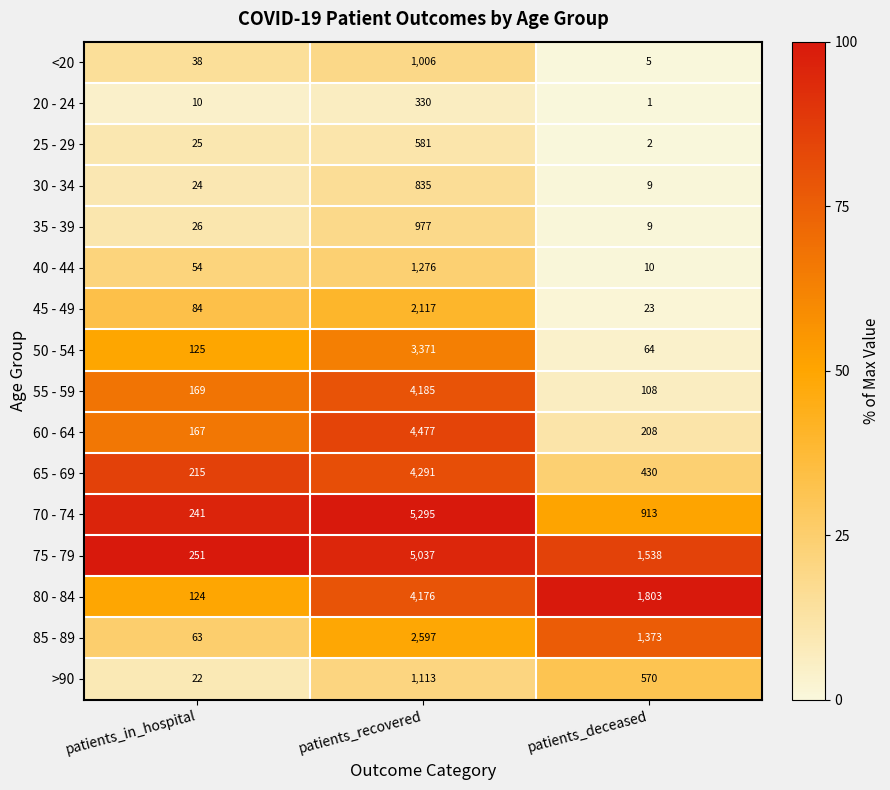

Which series has the widest spread of values?

70 - 74